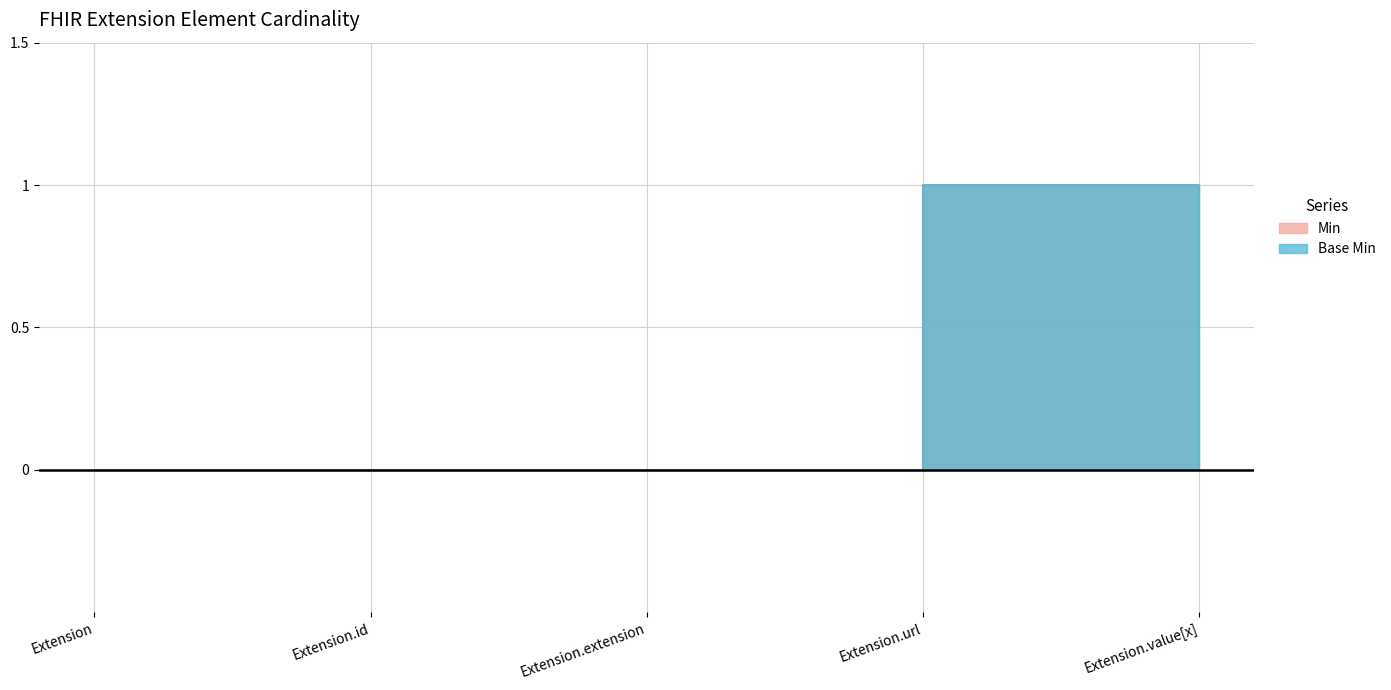

List the series in order of their peak value, highest first.

Min, Base Min